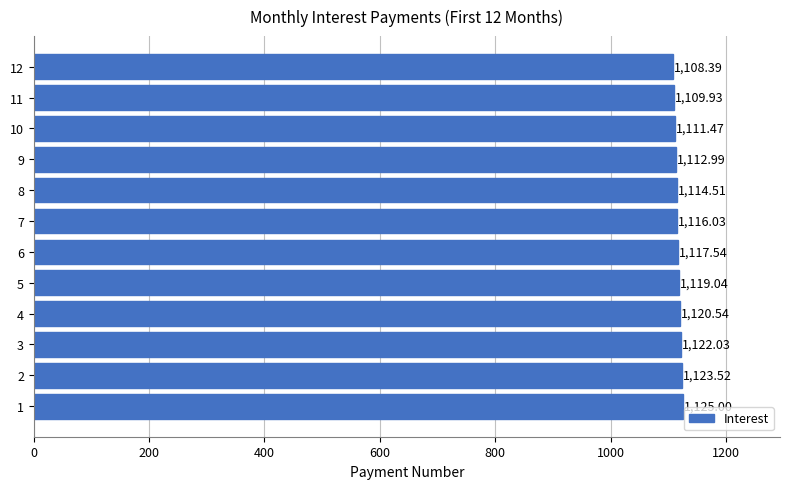

How many data points are above 1117?

6